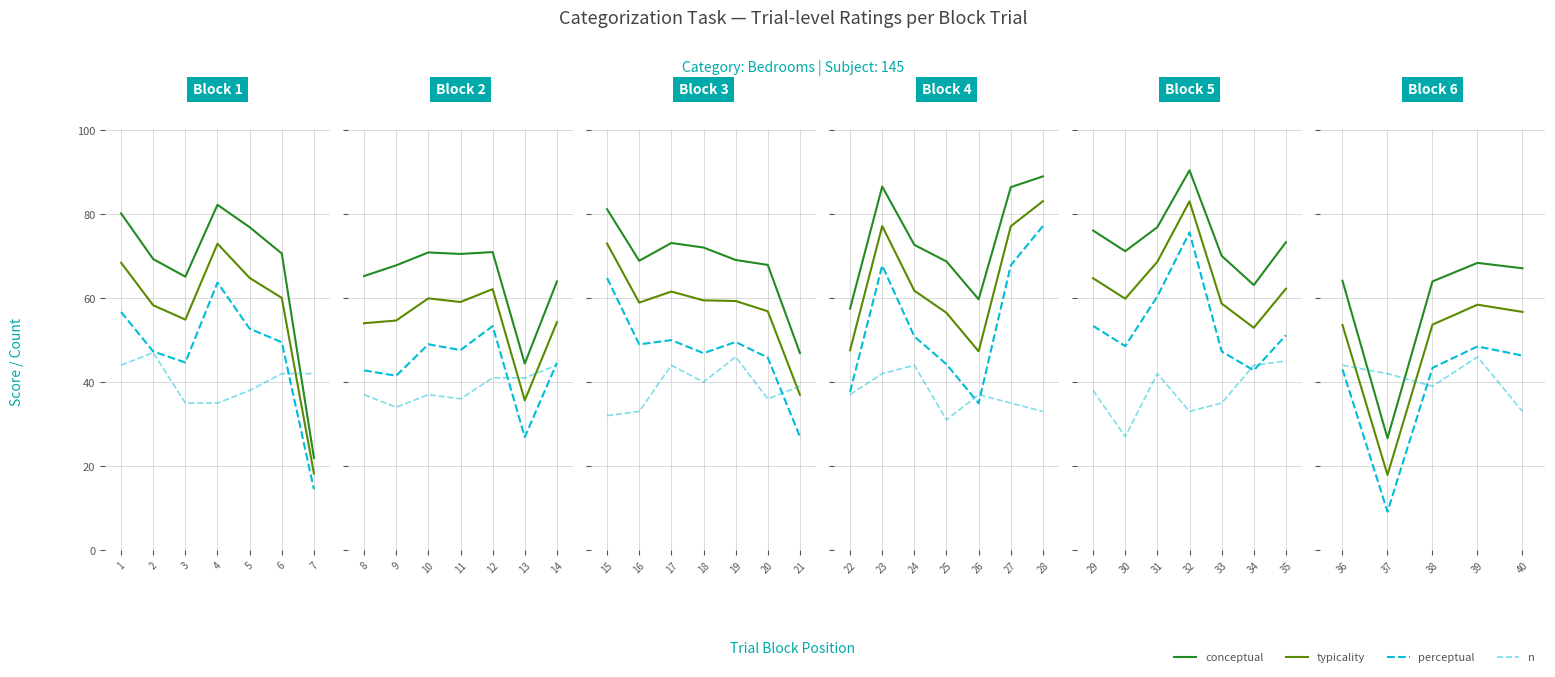

What are all the series names shown in the legend?

typicality, conceptual, perceptual, n